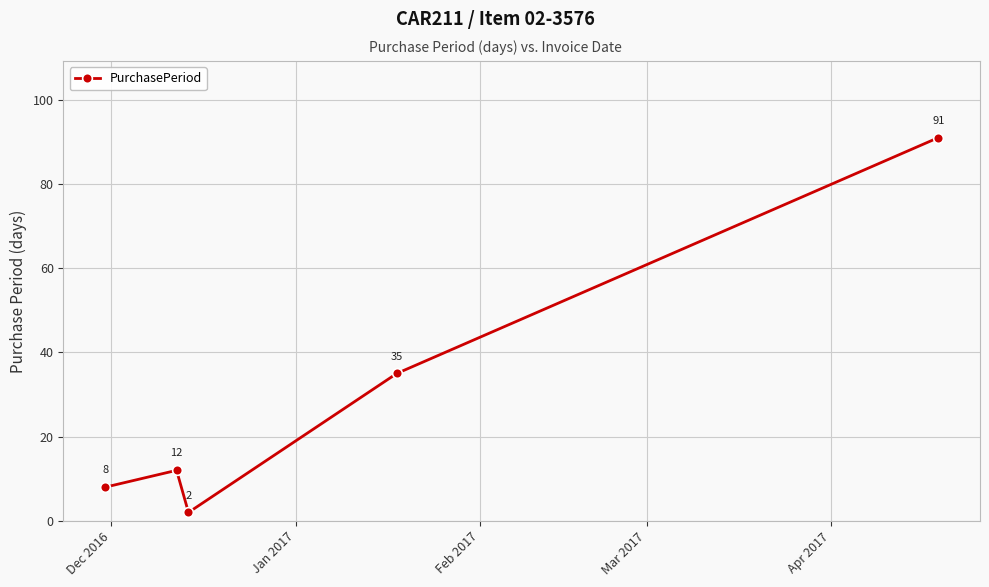

What is the difference between the maximum and minimum values?

89